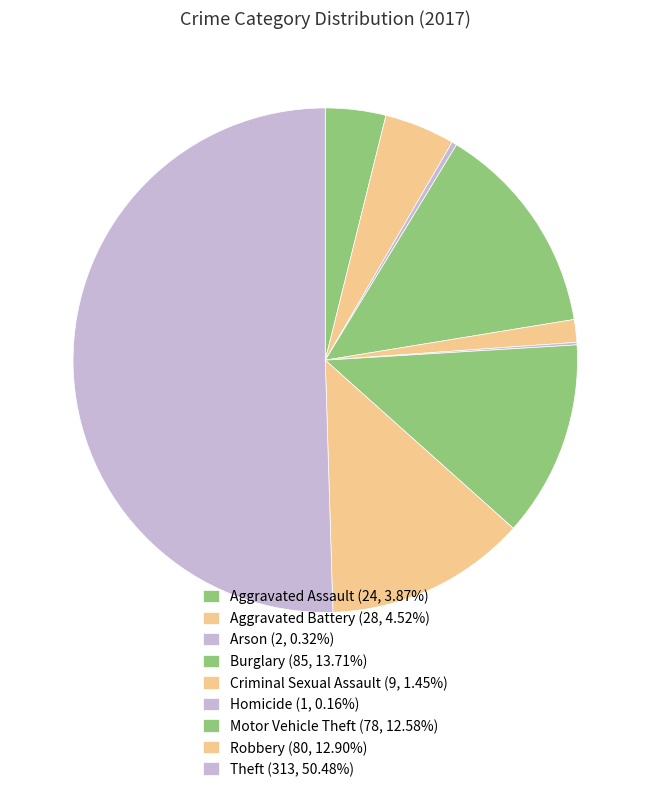

To the nearest percent, what portion does Robbery represent?

13%